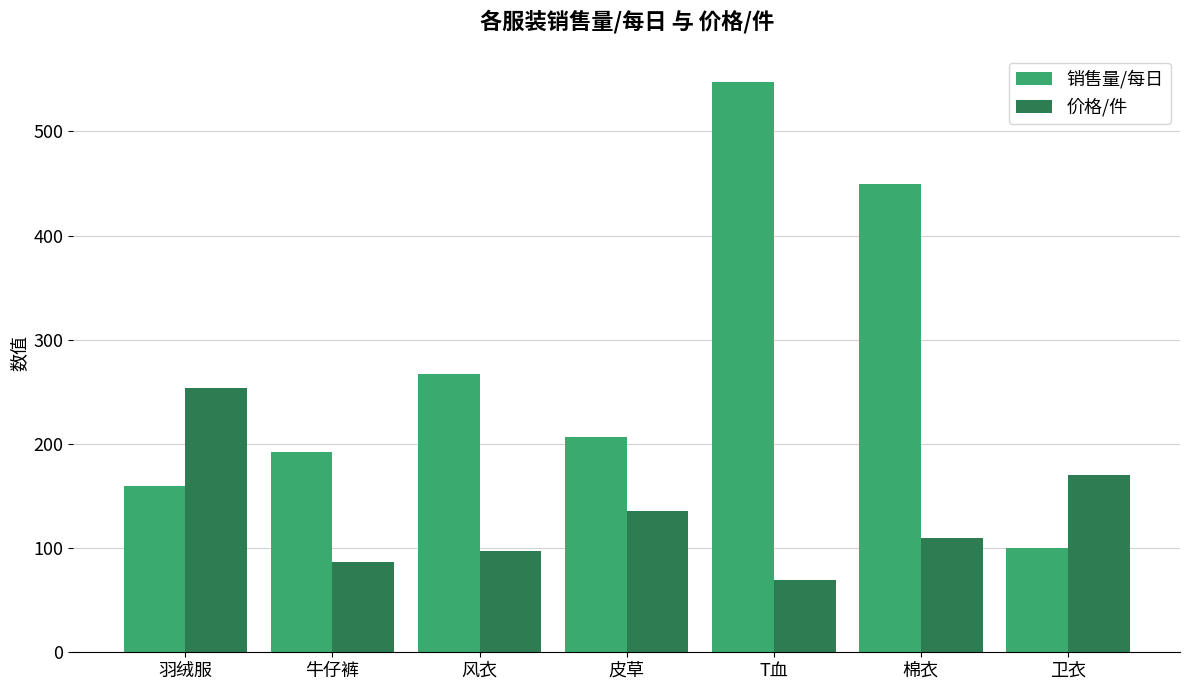

What is the total value across all series at 羽绒服?

413.6